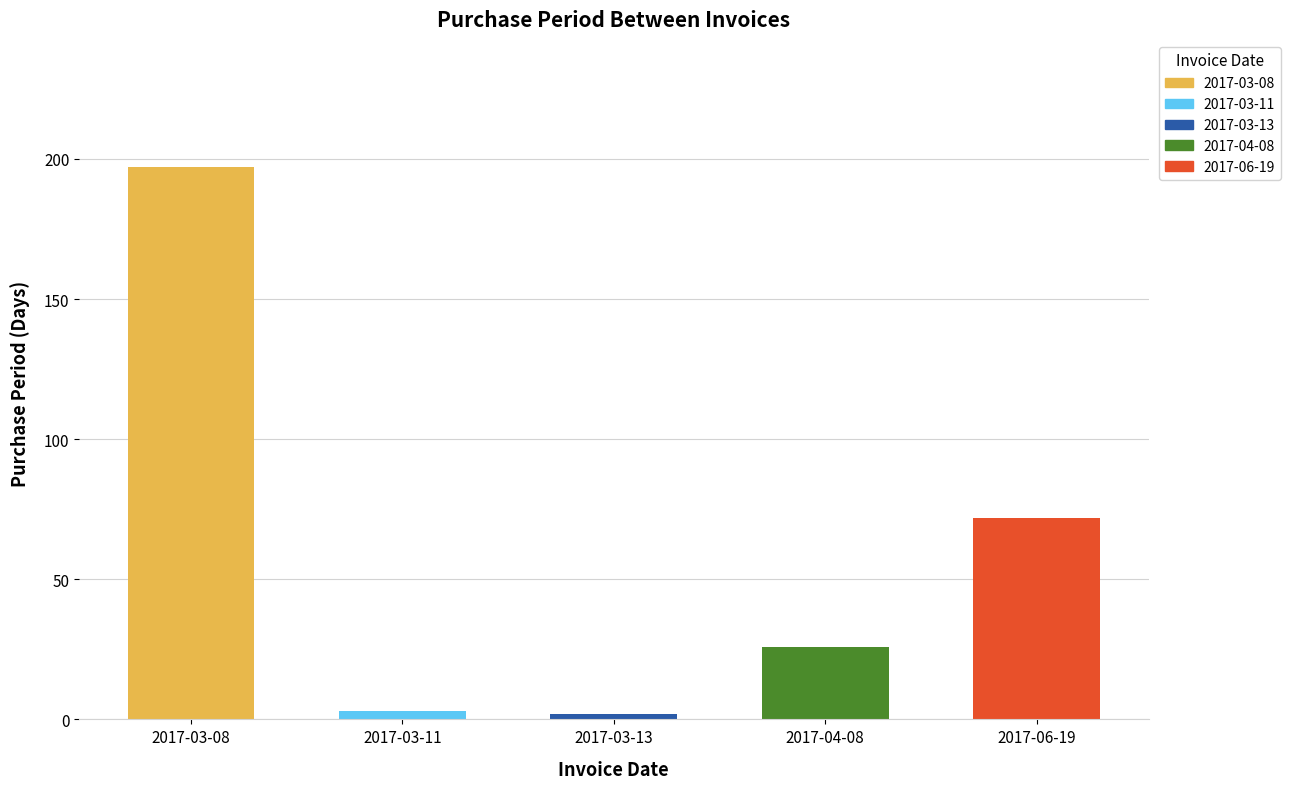

The value at 2017-03-08 is 197. True or false?

True